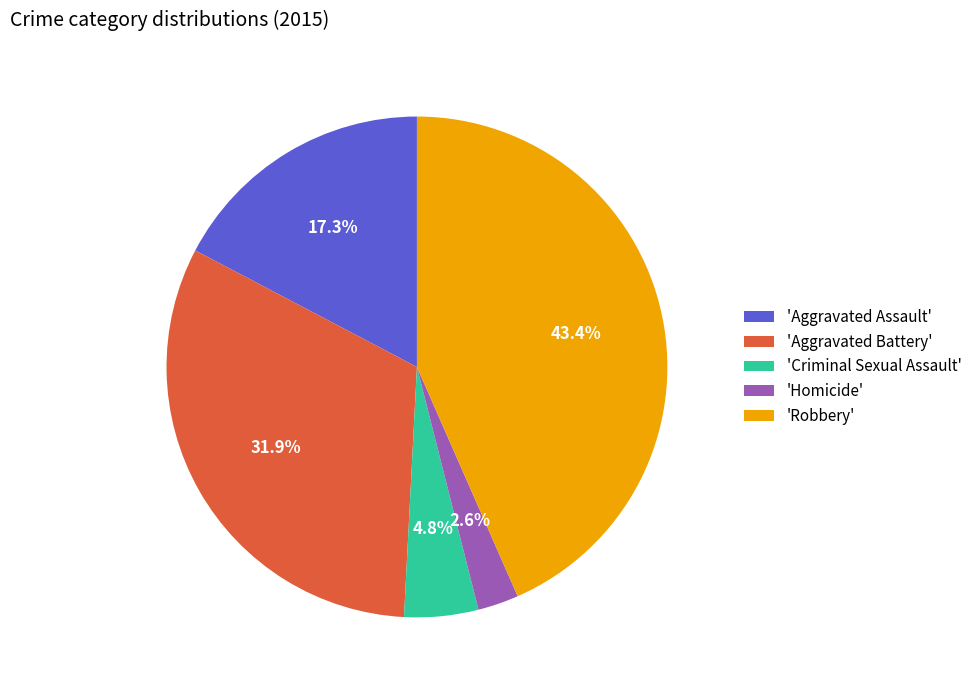

What is the total percentage of 'Homicide' and 'Robbery'?

46.0%